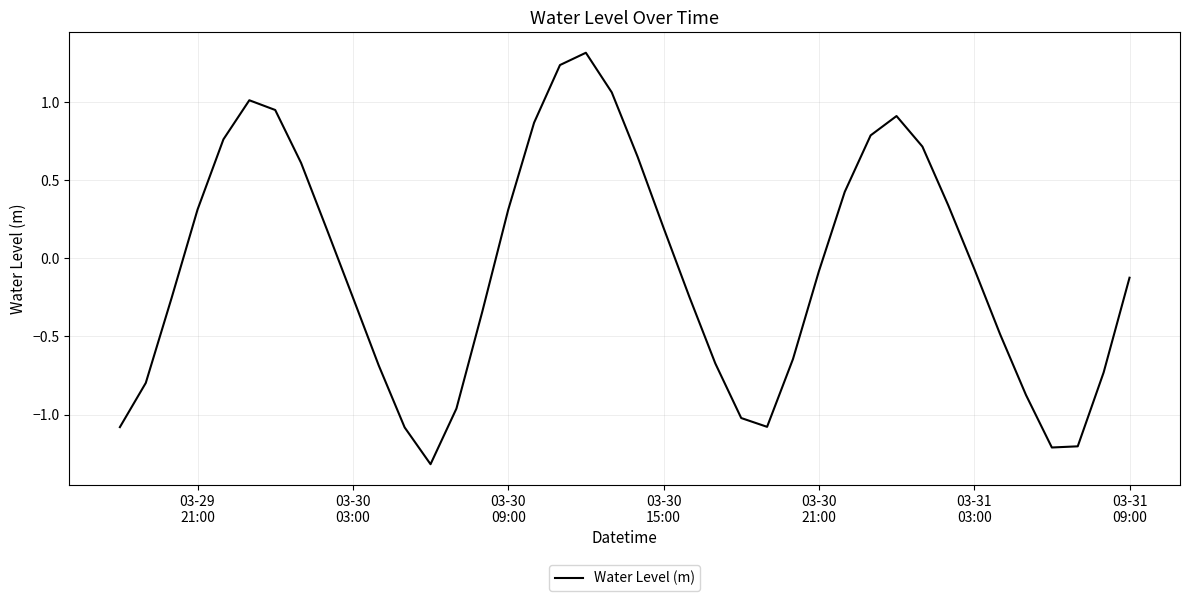

What is the minimum value shown in the chart?

-1.3